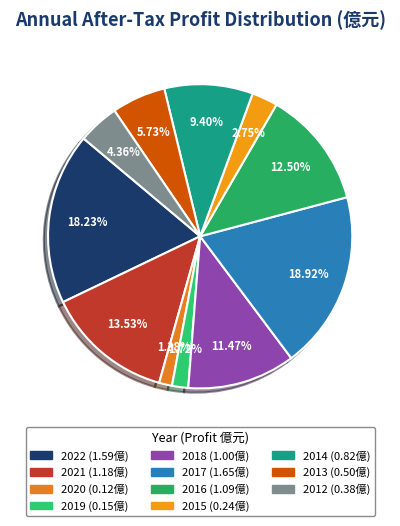

Which slice is the largest?

2017